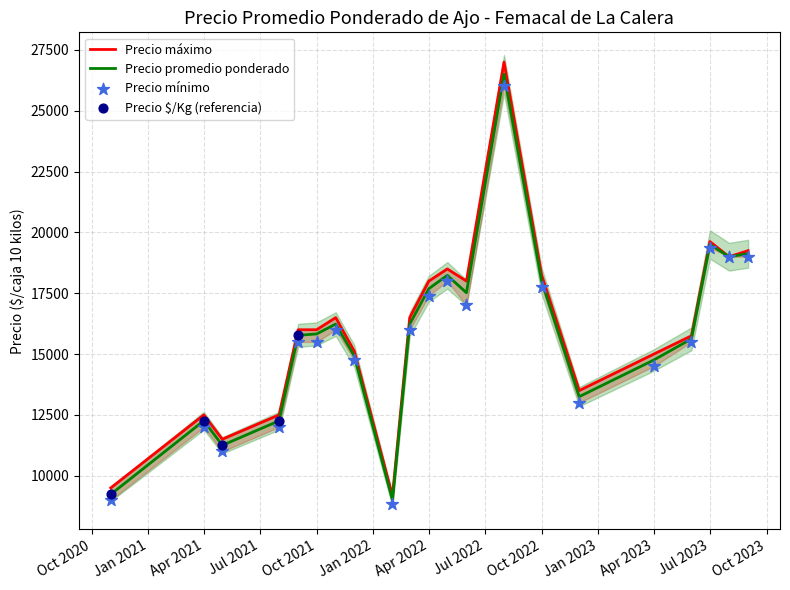

Is the value of Precio maximo at 11 greater than the value of Precio minimo at 33?

No